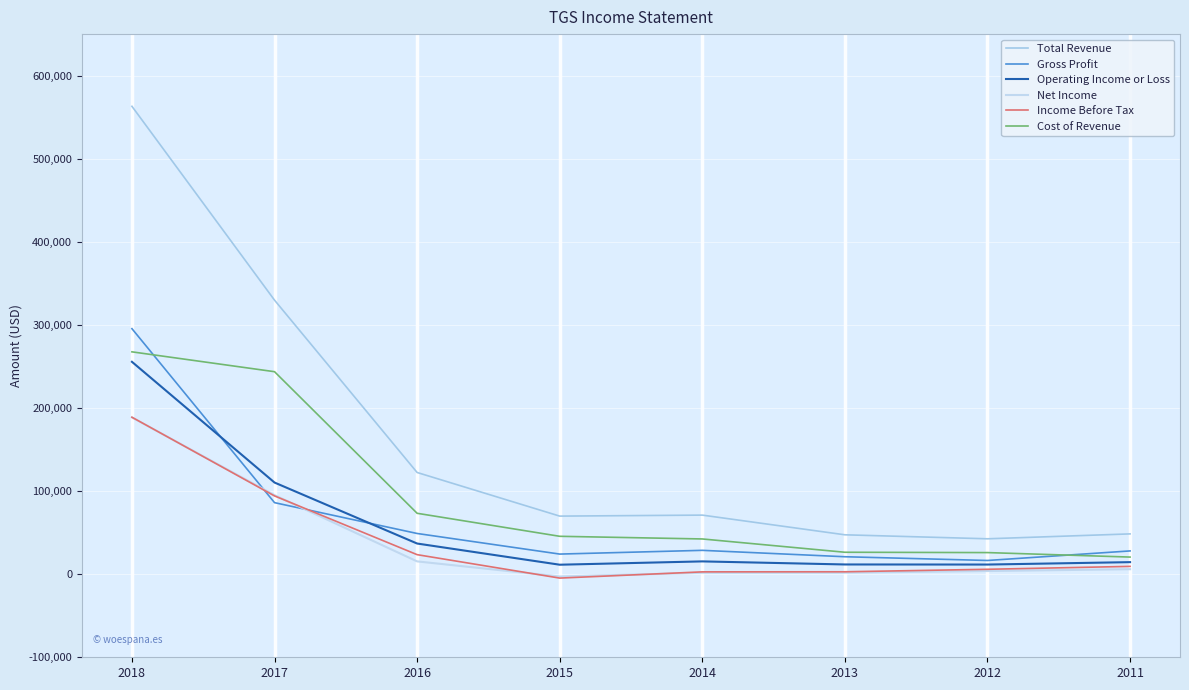

Reading left to right, list all the values displayed in this chart.

Total Revenue: 563100	329800	122400	69900	71100	47400	42600	48500
Gross Profit: 295500	86100	49000	24200	28700	21000	16500	28000
Operating Income or Loss: 255600	110300	36900	11400	15400	11700	11600	14500
Net Income: 188700	95100	15400	-2800	1700	1800	3800	6000
Income Before Tax: 188900	94200	23500	-4700	2800	2900	5900	9400
Cost of Revenue: 267600	243700	73300	45600	42400	26400	26000	20600